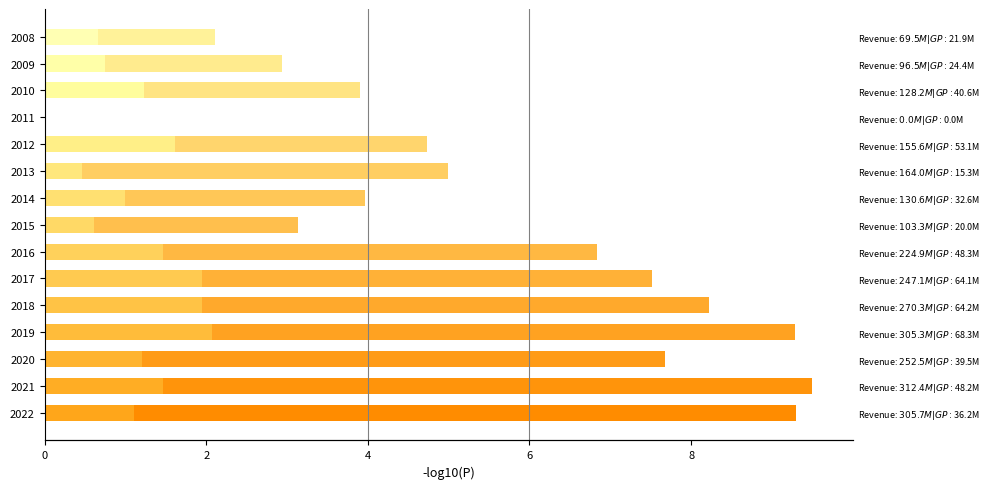

Count the number of data series in this chart.

2